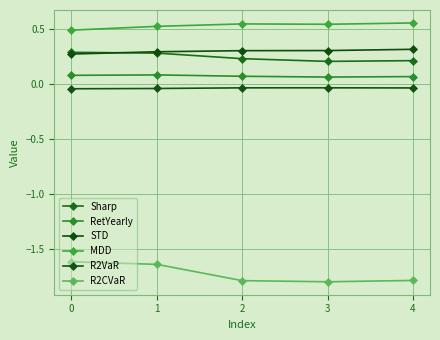

How many lines are shown in the chart?

6